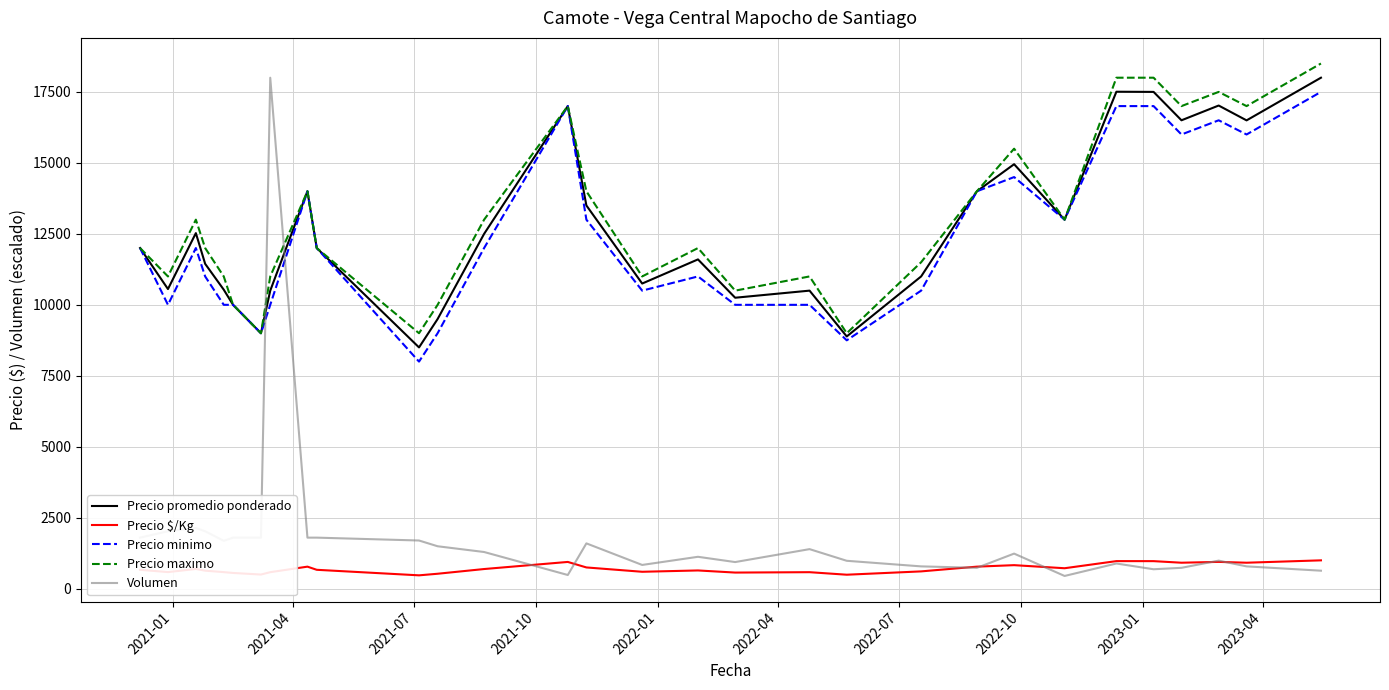

How many distinct data groups are displayed?

5